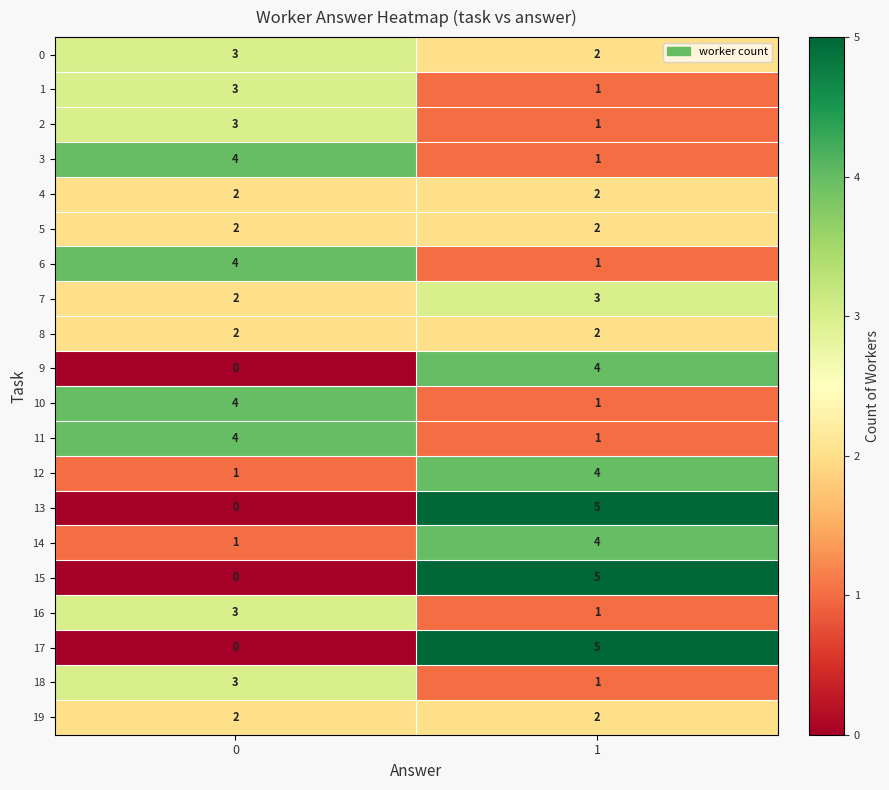

The value of 1 at 0 is 5. True or false?

False